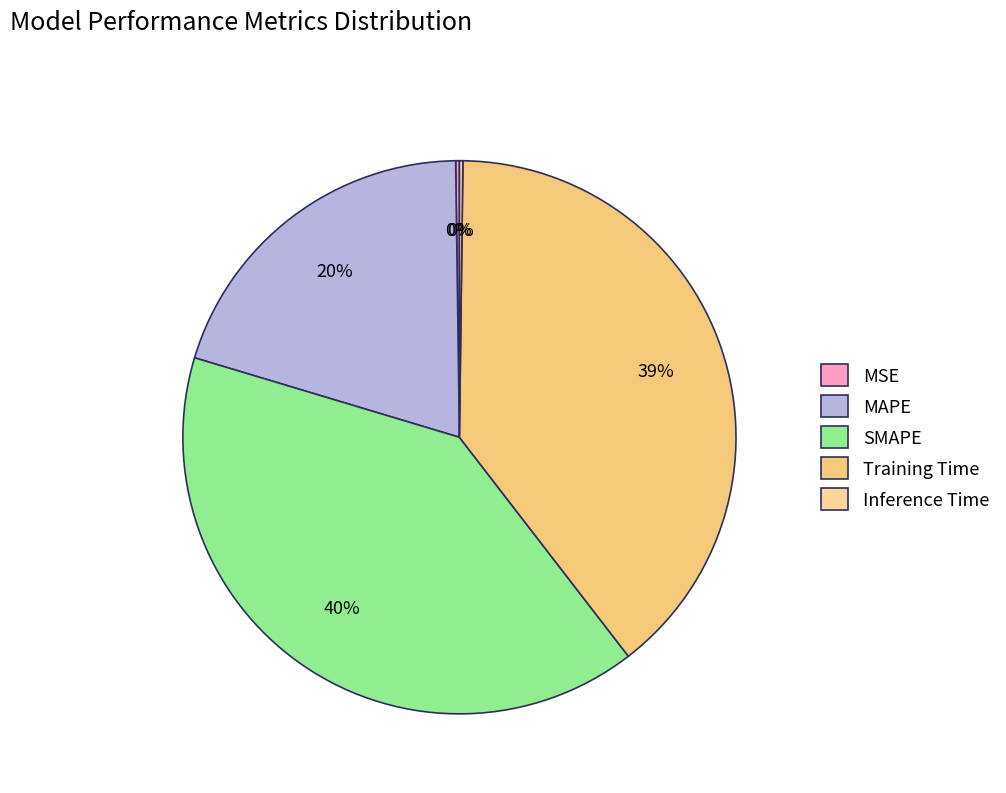

What percentage is NOT represented by MAPE?

79.9%